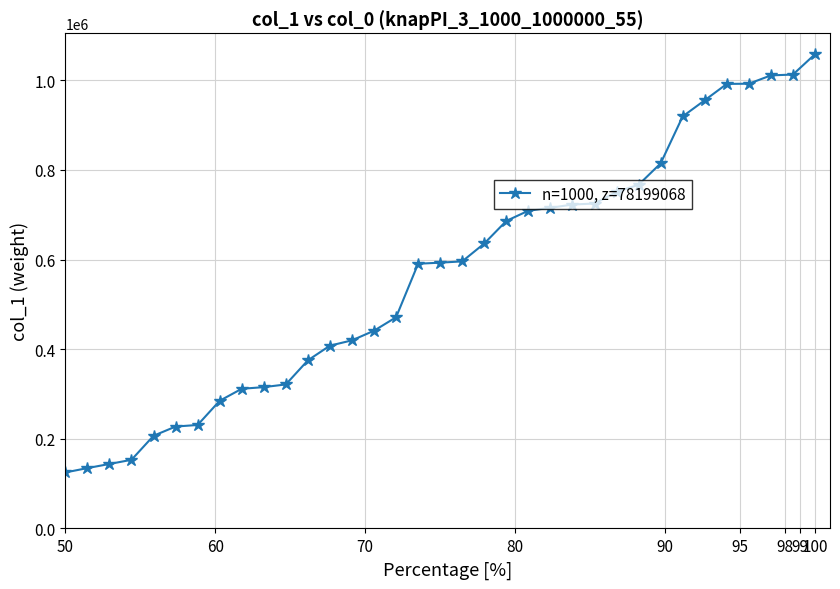

What is the difference between the maximum and minimum values?

933442